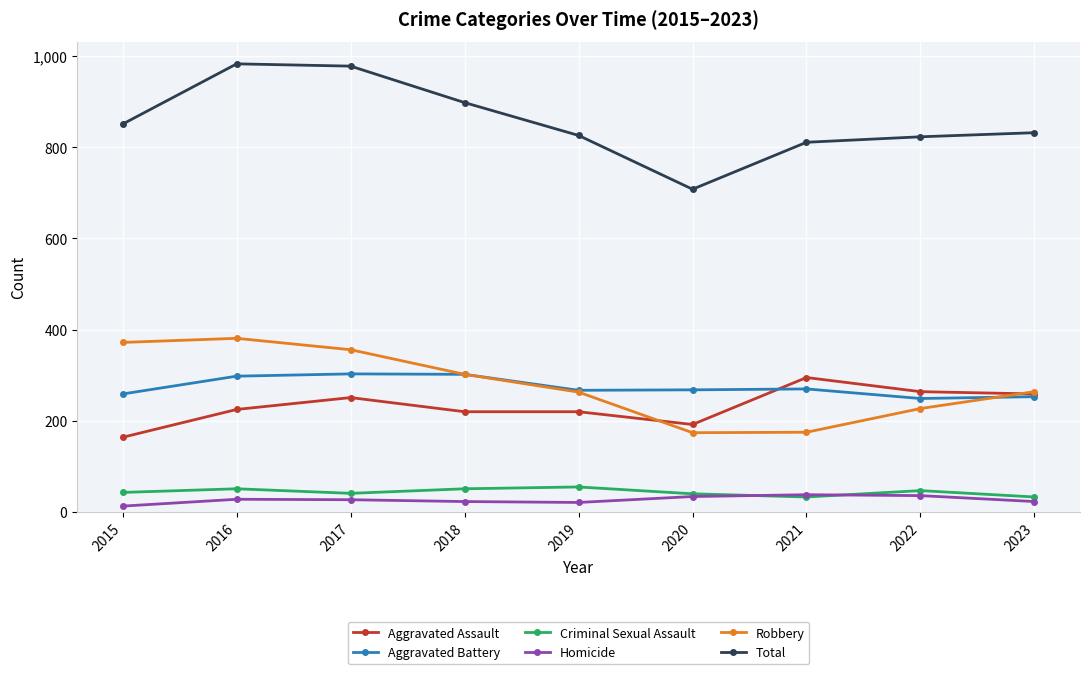

What is the lowest value of the Aggravated Battery series?

249